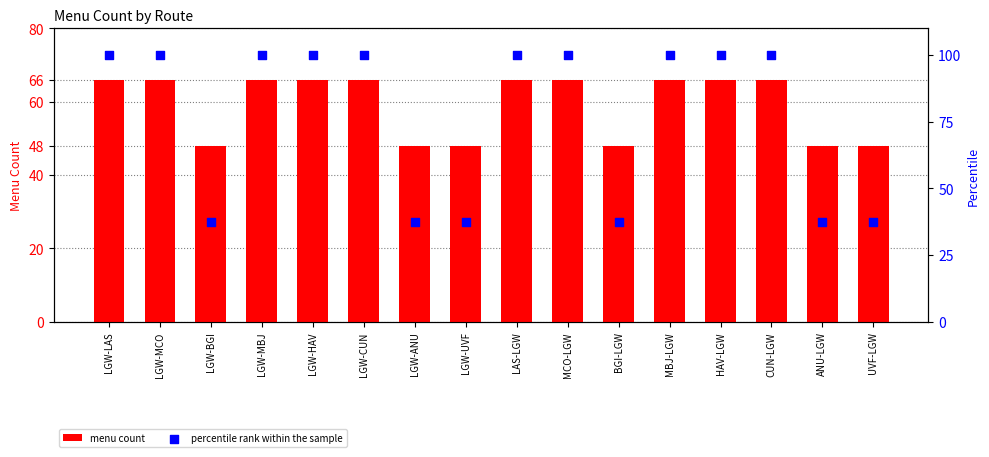

Is the value of percentile rank within the sample at LGW-MCO greater than the value of menu count at CUN-LGW?

Yes